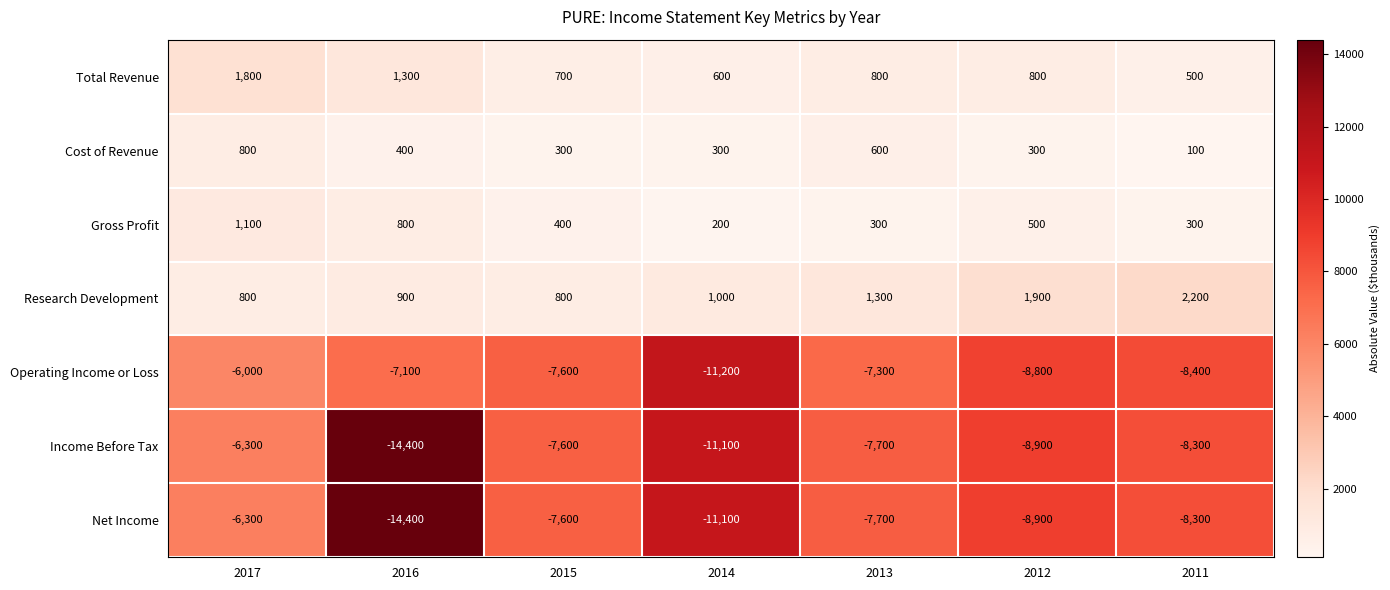

Is the value of Income Before Tax at 2015 greater than the value of Cost of Revenue at 2012?

No